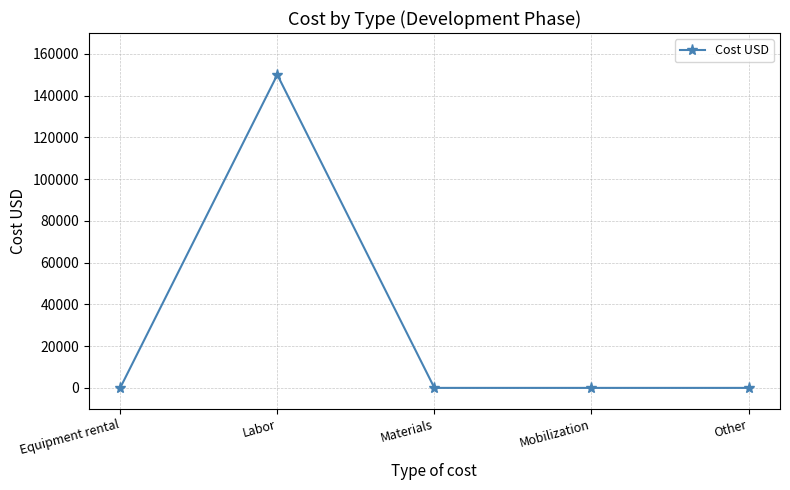

True or false: there are more than 2 points higher than both neighbors.

False